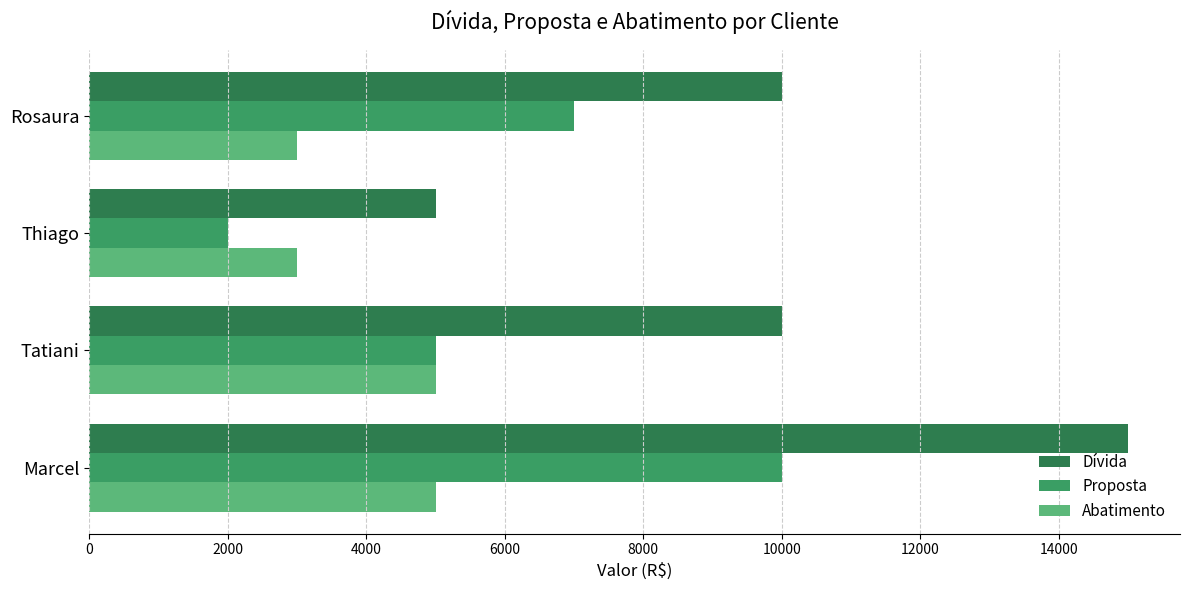

List the series in order of their peak value, highest first.

Dívida, Proposta, Abatimento